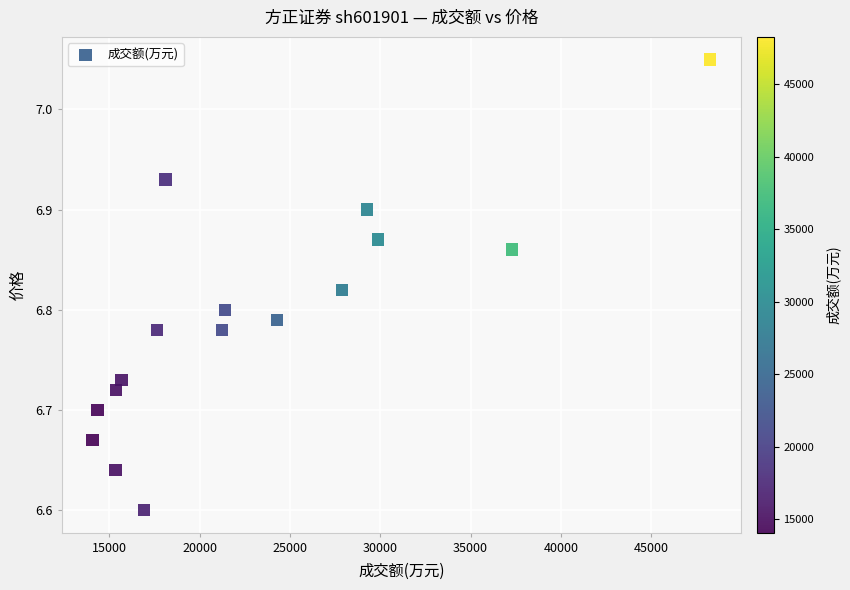

What is the range of X values (max minus min)?

34177.0